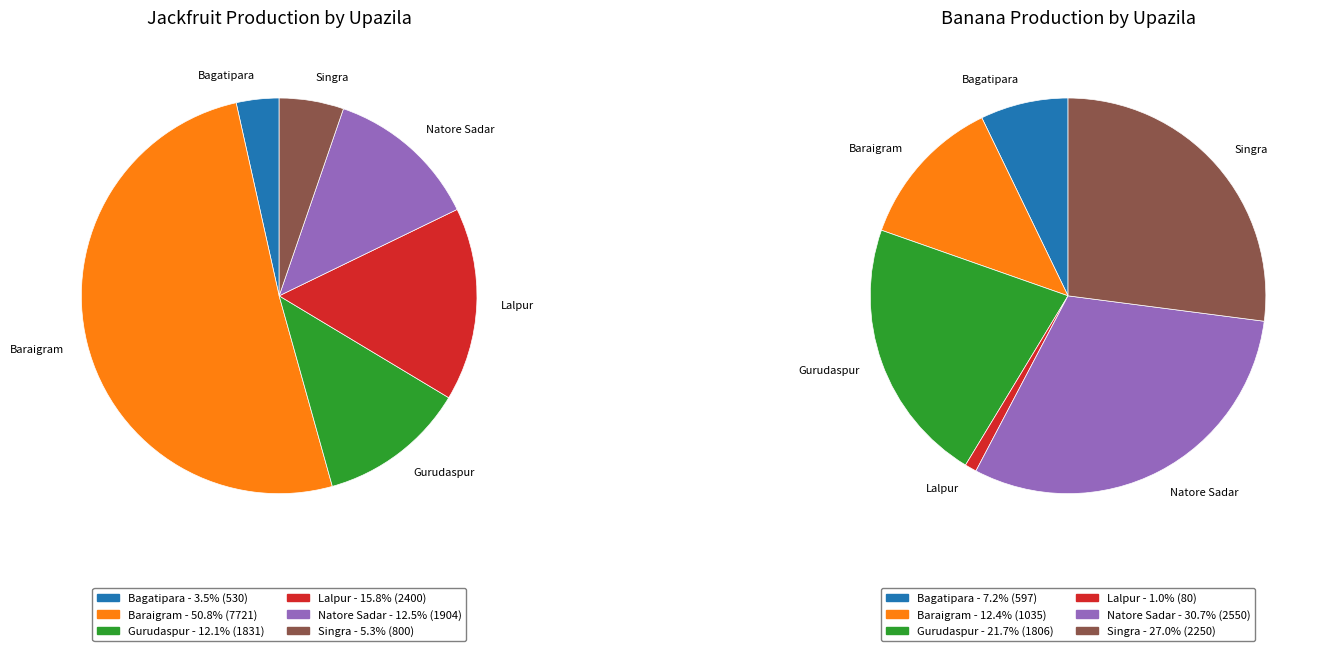

To the nearest percent, what portion does 5 represent?

27%